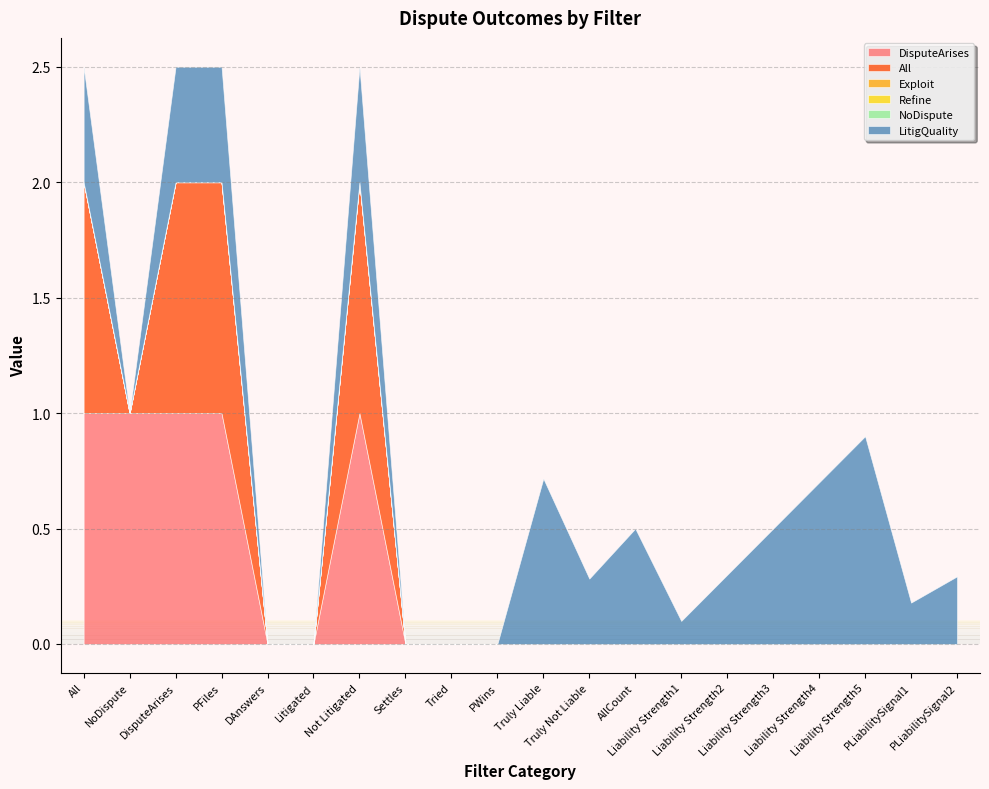

Is it true that DisputeArises equals 0.0 at PLiabilitySignal1?

True